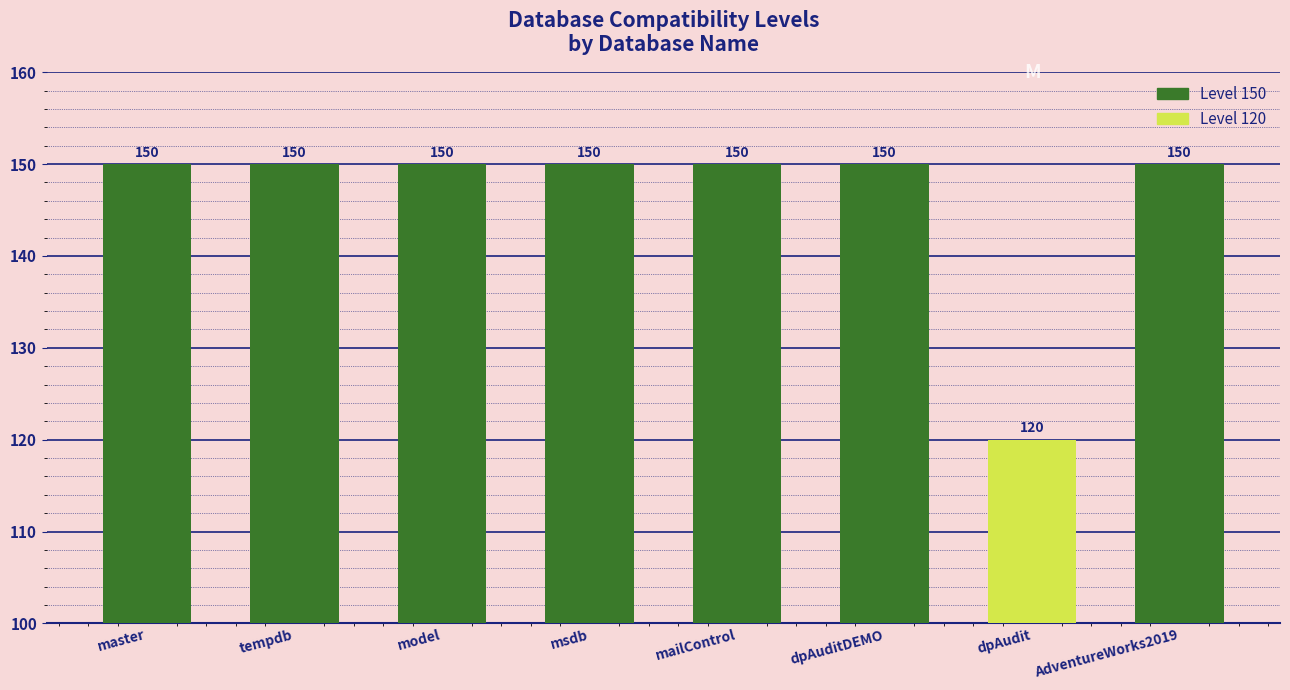

What is the value of the 1st bar from the left?

150